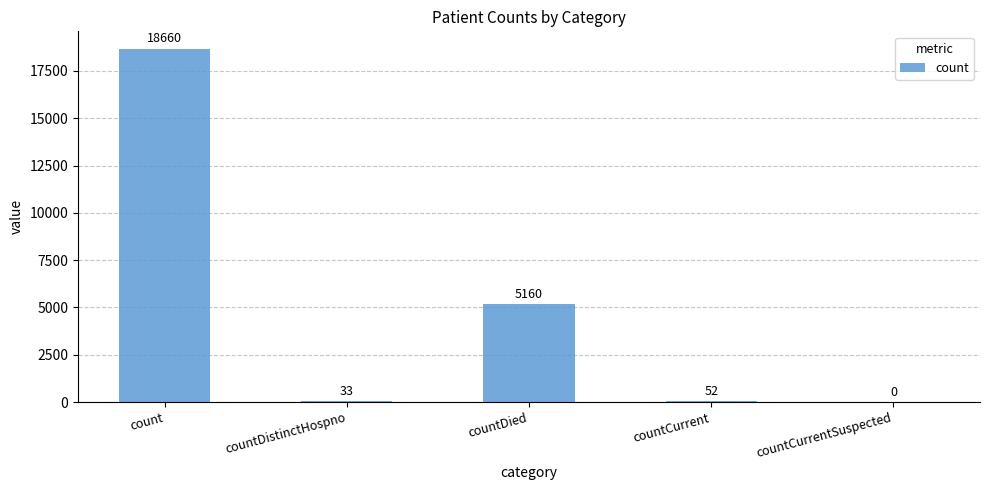

What is the change in value from count to countDistinctHospno?

-18627